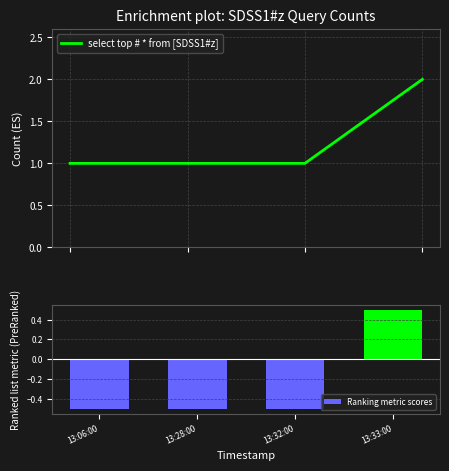

At which label is Ranking metric scores closest to 0?

13:06:00